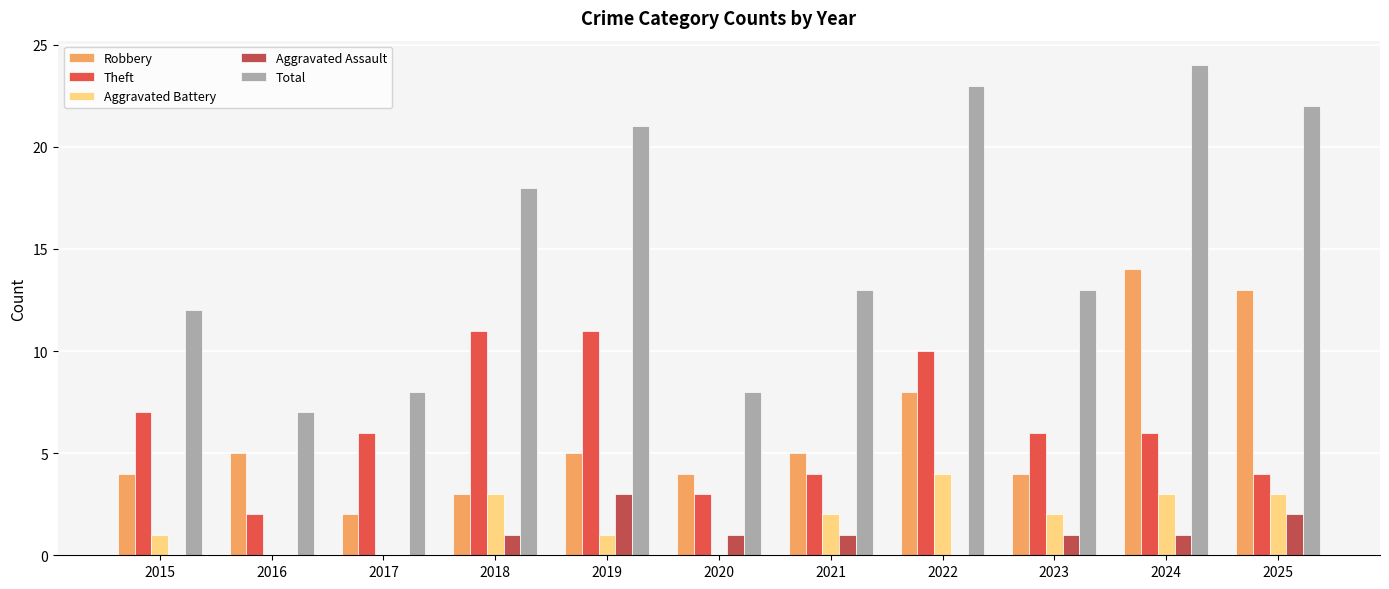

How many series are shown in this chart?

5